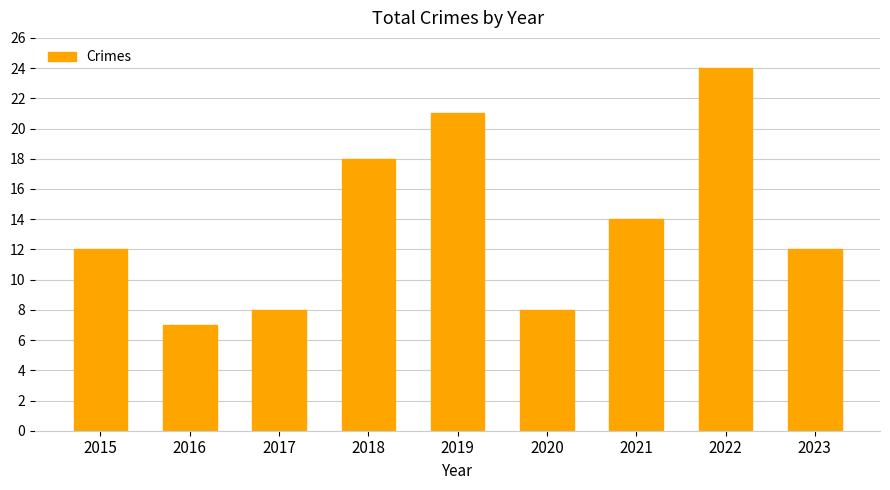

Reading left to right, transcribe all the data shown in this chart.

12	7	8	18	21	8	14	24	12